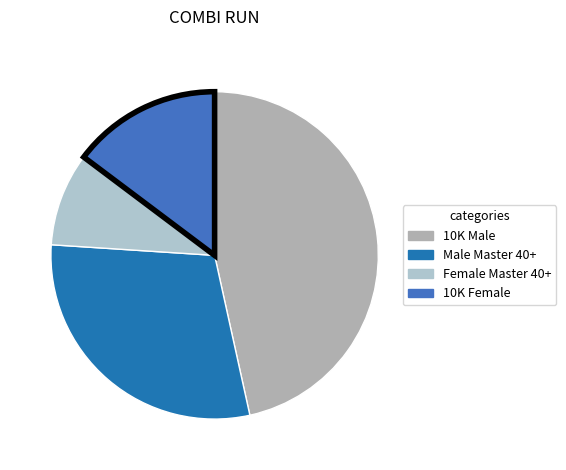

How many segments does this pie chart have?

4